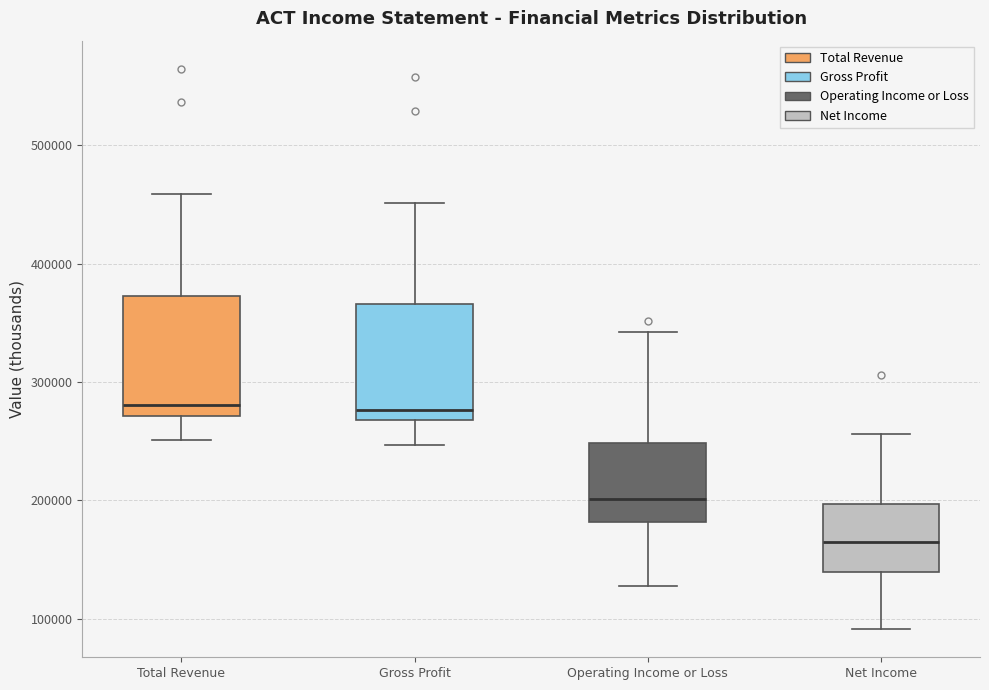

Reading left to right, read every box against the y-axis: the position of its median line, the range the box covers, and the ends of its whiskers. The values are not printed on the chart, so give them approximately, as read against the axis.

Total Revenue: median 280000, box 270000 to 370000, whiskers 250000 to 460000
Gross Profit: median 280000, box 270000 to 370000, whiskers 250000 to 450000
Operating Income or Loss: median 200000, box 180000 to 250000, whiskers 130000 to 340000
Net Income: median 160000, box 140000 to 200000, whiskers 90000 to 260000